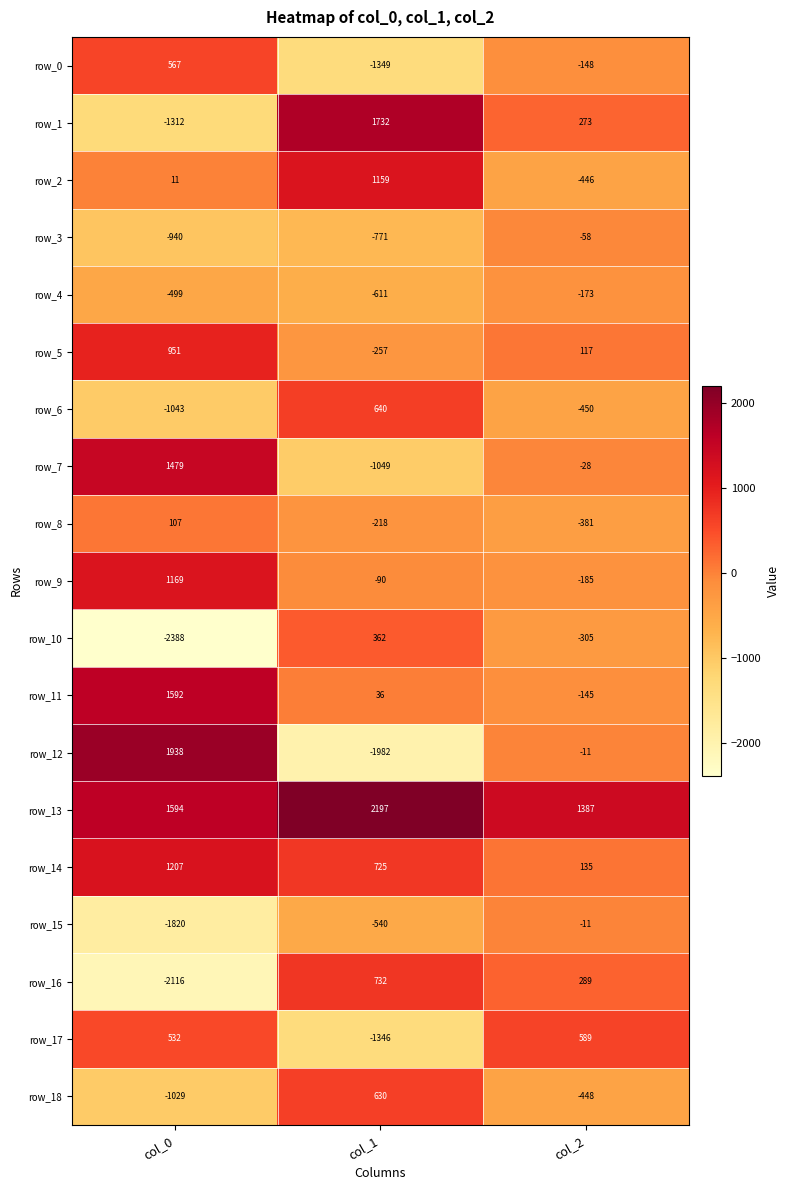

What is the average value of the row_1 series?

231